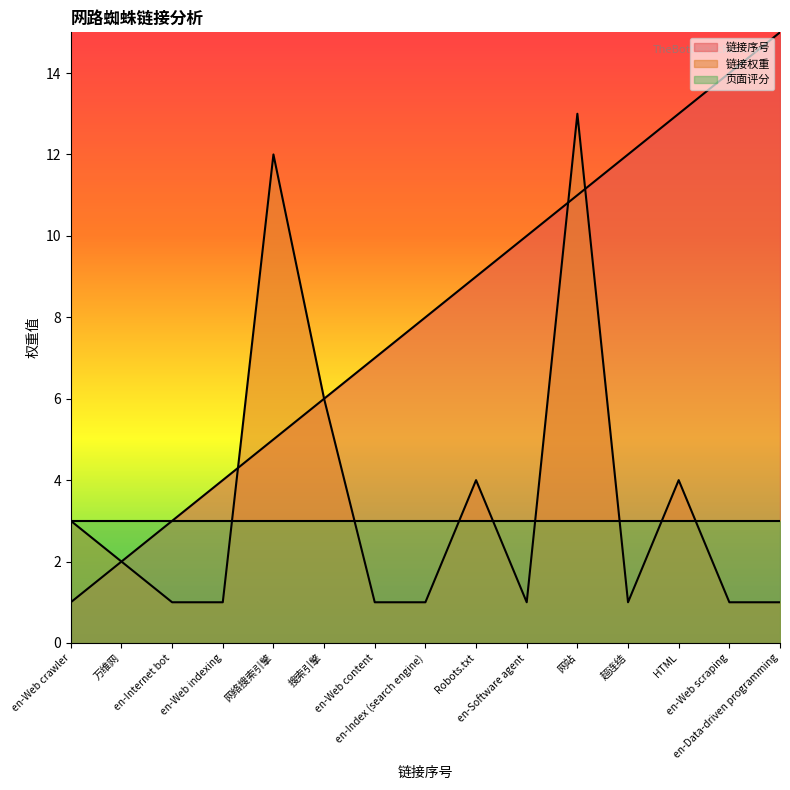

Between en-Web crawler and en-Data-driven programming, which series saw the biggest shift?

链接序号